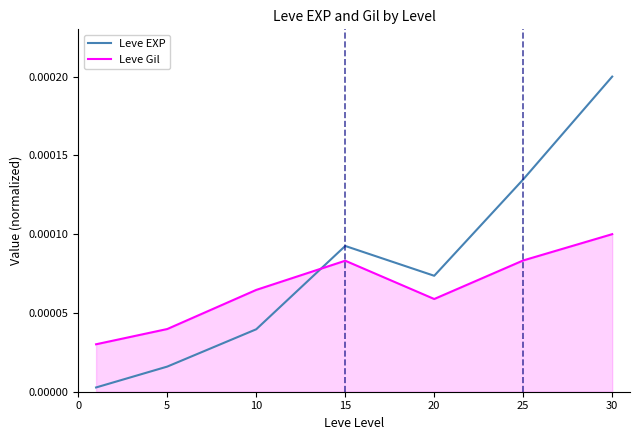

Rank the series by their average value, from lowest to highest.

Leve Gil, Leve EXP